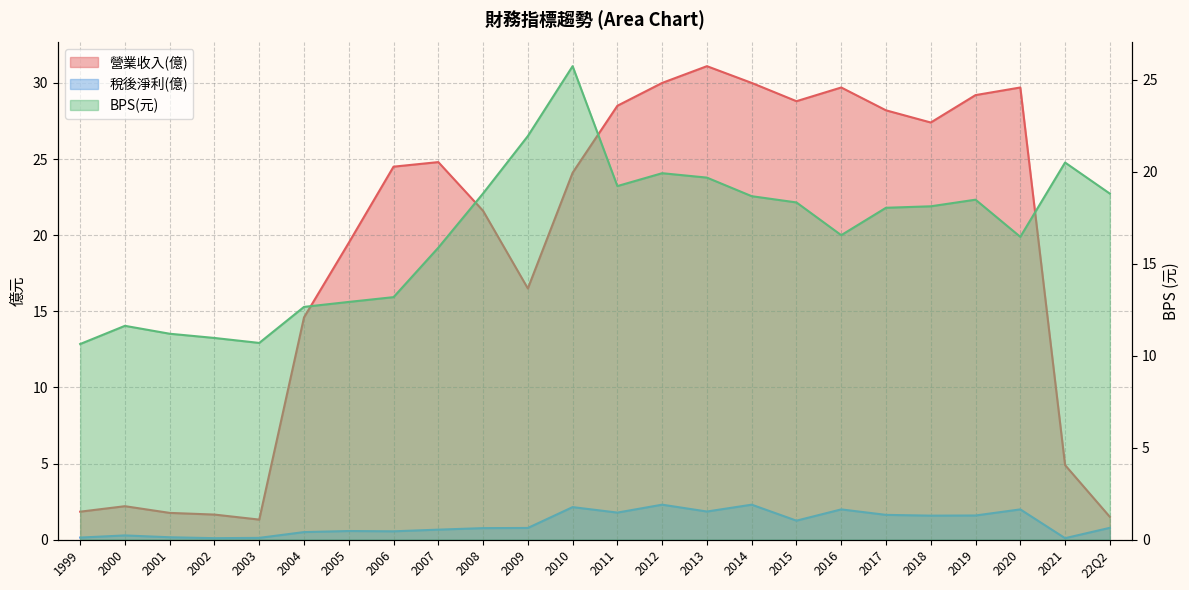

What is the spread (max minus min) of values at 2012?

27.7